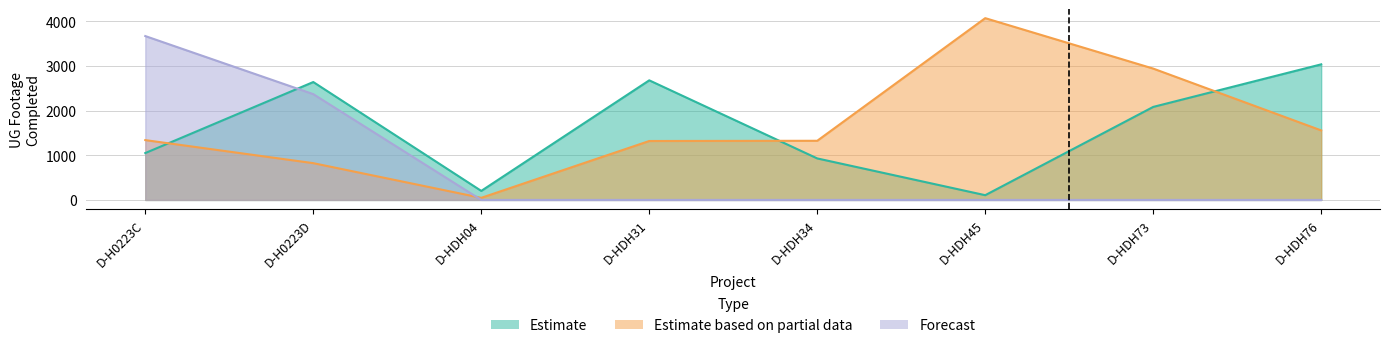

Reading right to left, transcribe all the data shown in this chart.

Estimate: D-HDH76=3035	D-HDH73=2082	D-HDH45=106	D-HDH34=929	D-HDH31=2677	D-HDH04=202	D-H0223D=2639	D-H0223C=1049
Estimate based on partial data: D-HDH76=1556	D-HDH73=2940	D-HDH45=4069	D-HDH34=1324	D-HDH31=1319	D-HDH04=47	D-H0223D=823	D-H0223C=1339
Forecast: D-HDH76=0	D-HDH73=0	D-HDH45=0	D-HDH34=0	D-HDH31=0	D-HDH04=0	D-H0223D=2368	D-H0223C=3668